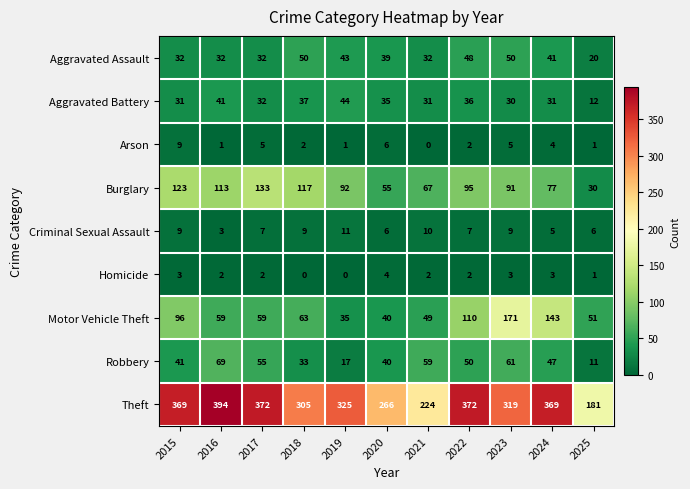

The value of Theft at 2020 is 139. True or false?

False